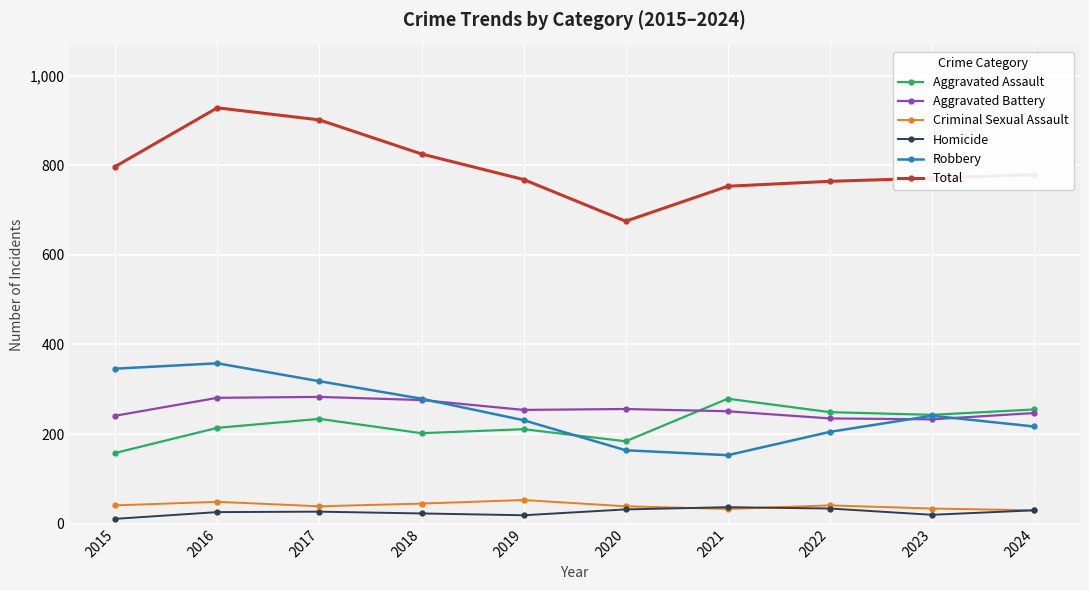

List the labels in order of Robbery value, largest first.

2016, 2015, 2017, 2018, 2023, 2019, 2024, 2022, 2020, 2021